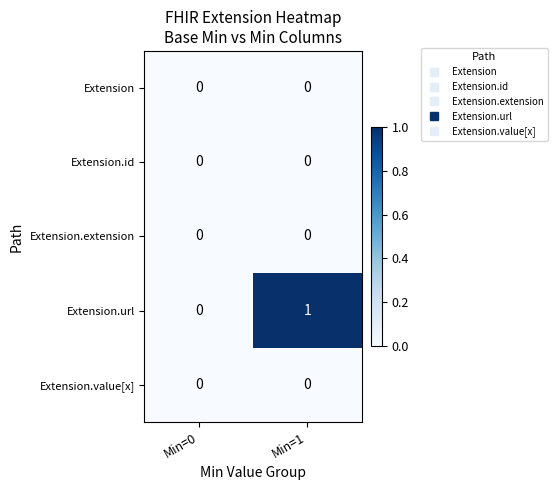

True or false: Extension has a value of 0 at Min=0.

True